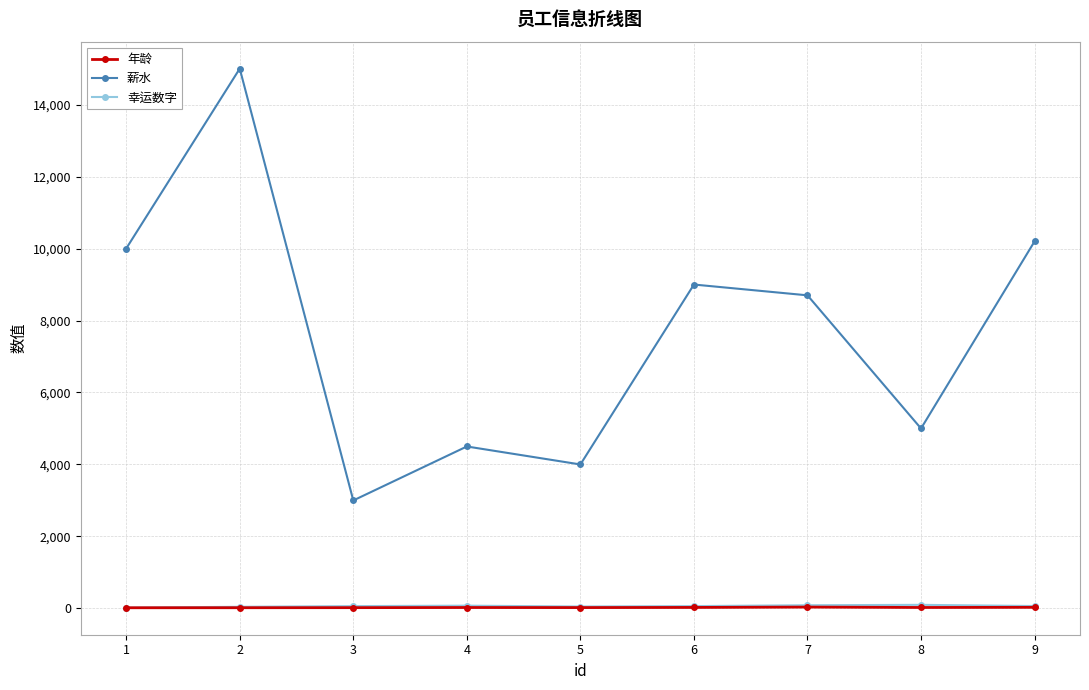

What is the difference between the 薪水 values at 3 and 7?

5700